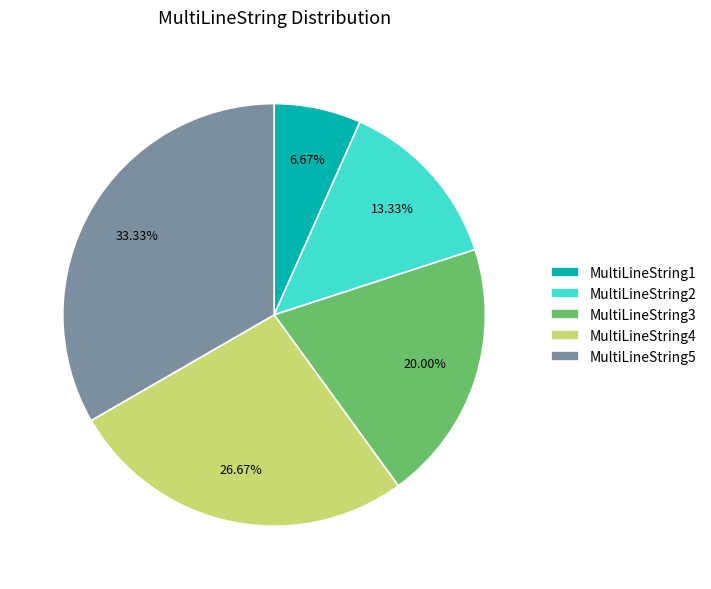

What percentage is NOT represented by MultiLineString3?

80.0%